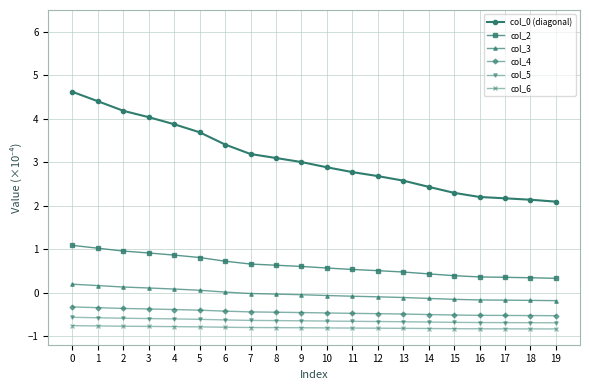

Is it true that col_4 equals -0.8 at 16?

False